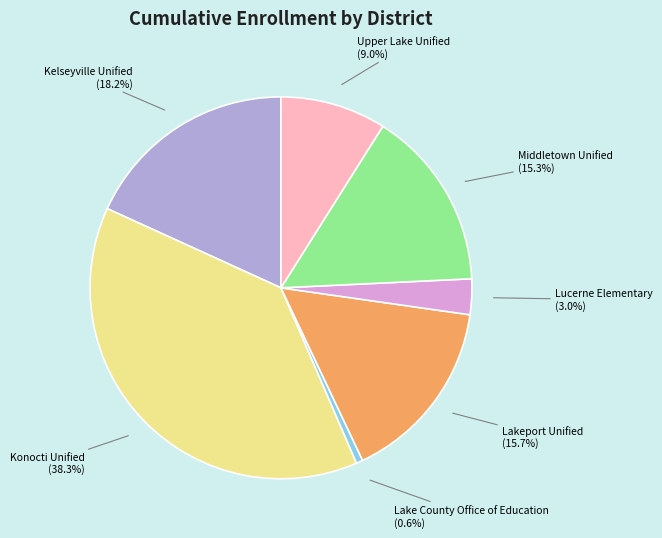

To the nearest percent, what is the difference between the largest and smallest slice percentages?

38%